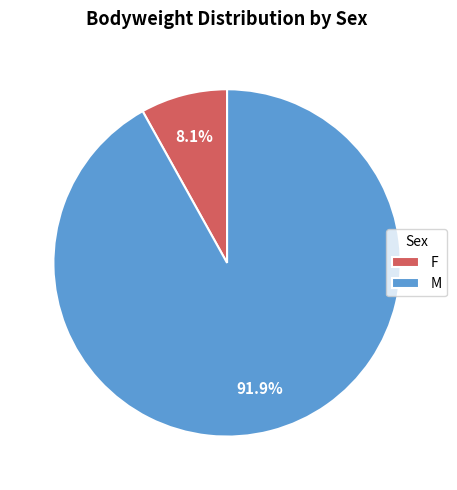

Which has a higher value, F or M?

M